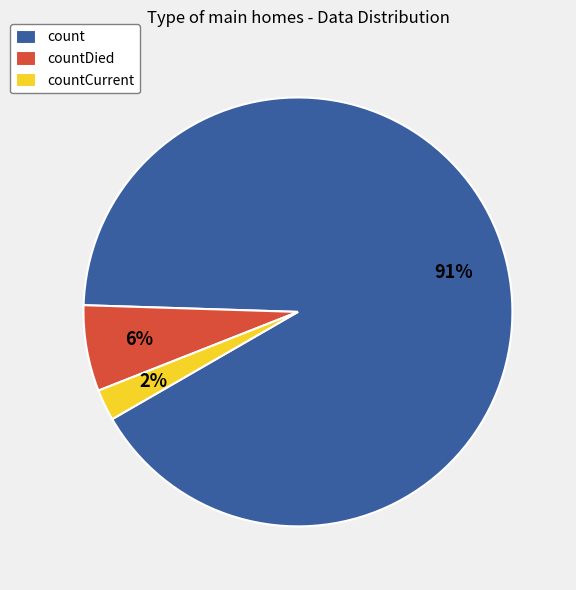

To the nearest percent, what is the combined percentage of countCurrent and count?

94%